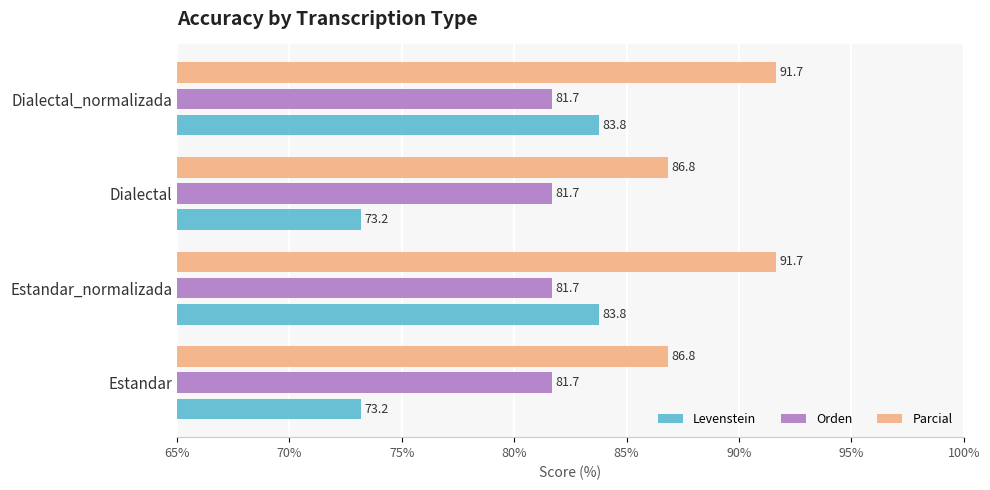

Rank the series at Dialectal from highest to lowest value.

Parcial, Orden, Levenstein